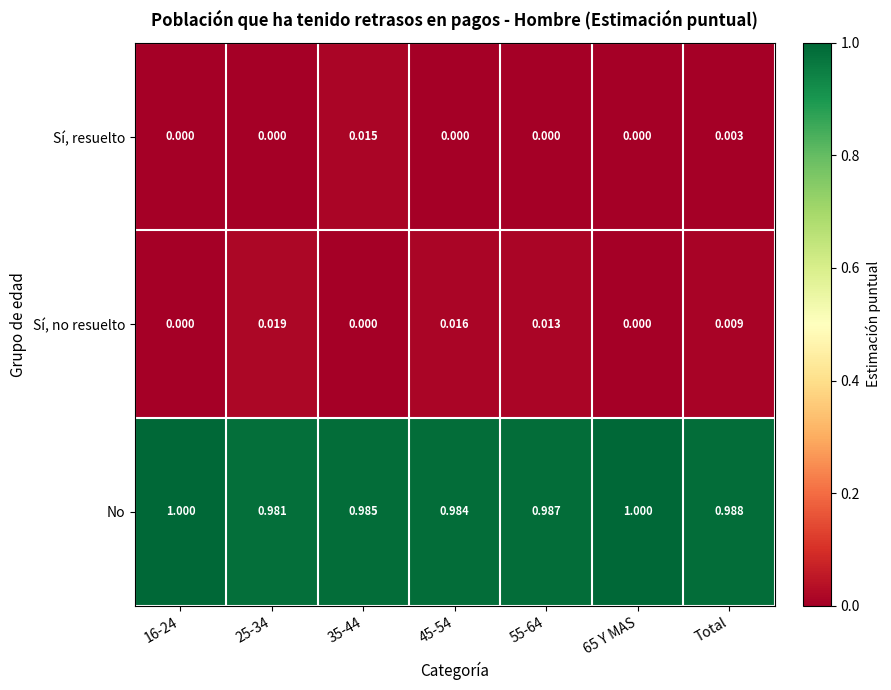

Rank the series by their maximum value, from lowest to highest.

Sí, resuelto, Sí, no resuelto, No